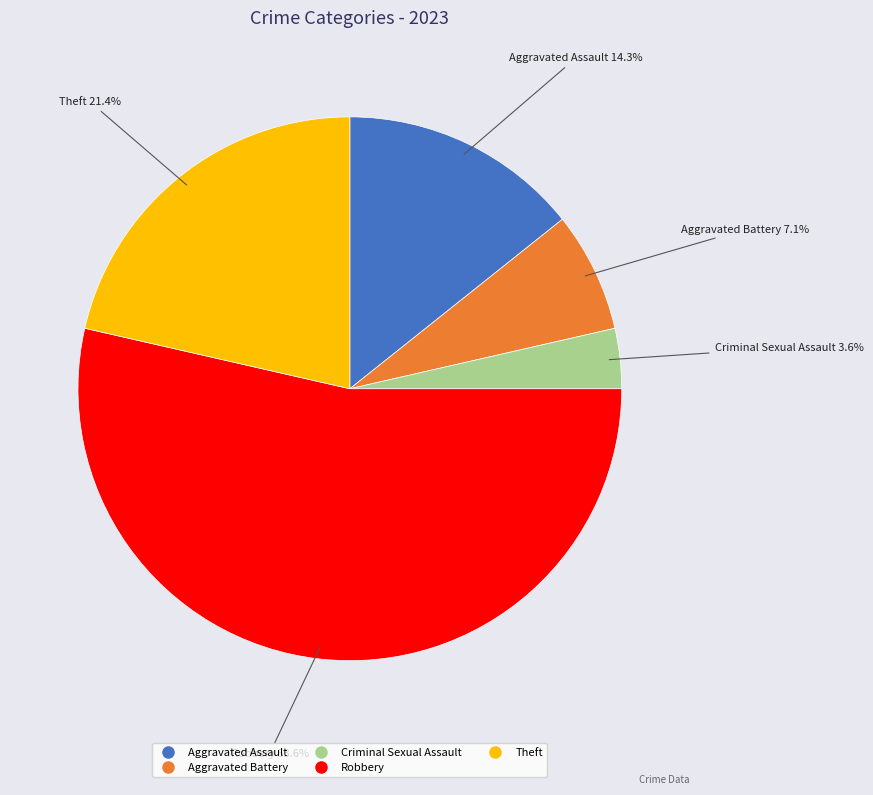

To the nearest percent, what is the average slice percentage?

20%